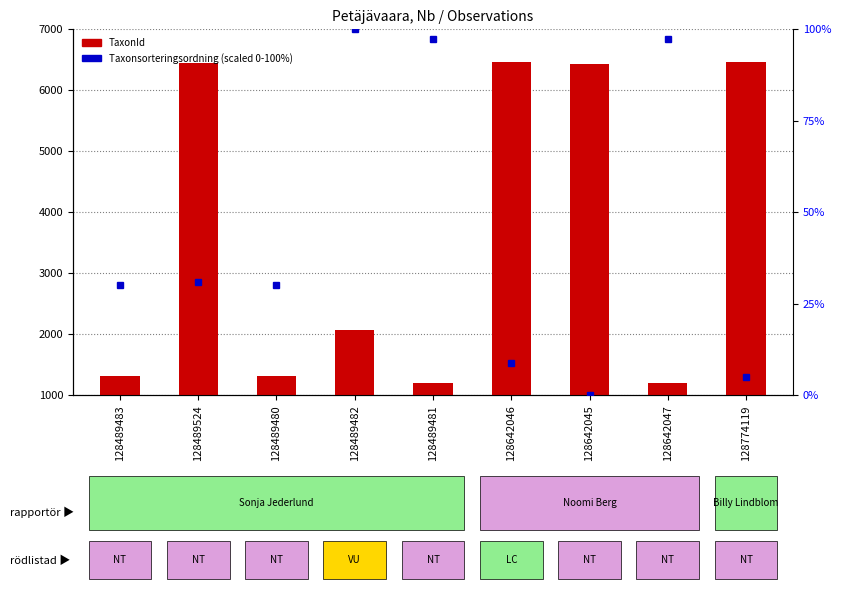

How many groups of bars are there?

9